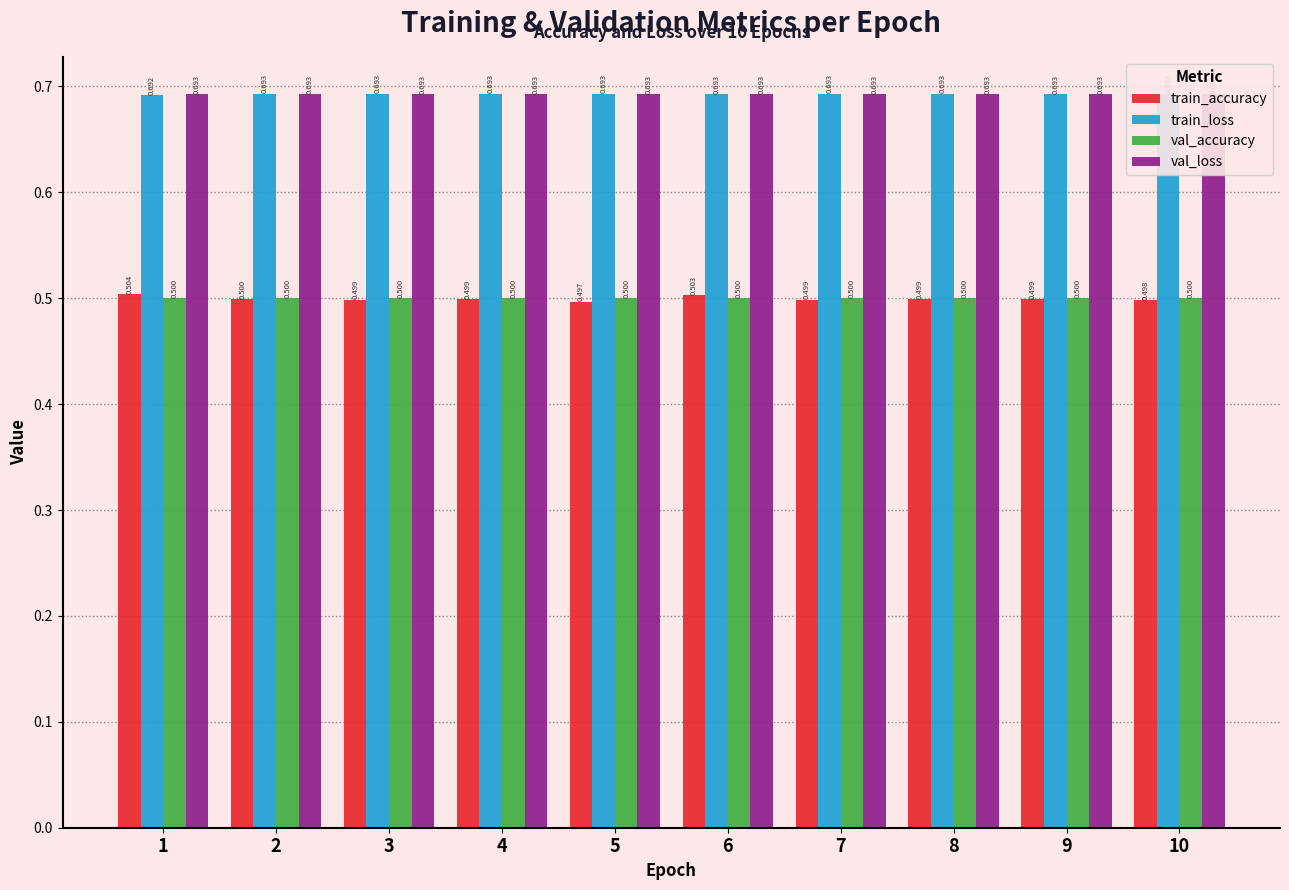

Count the number of categories in the chart.

10